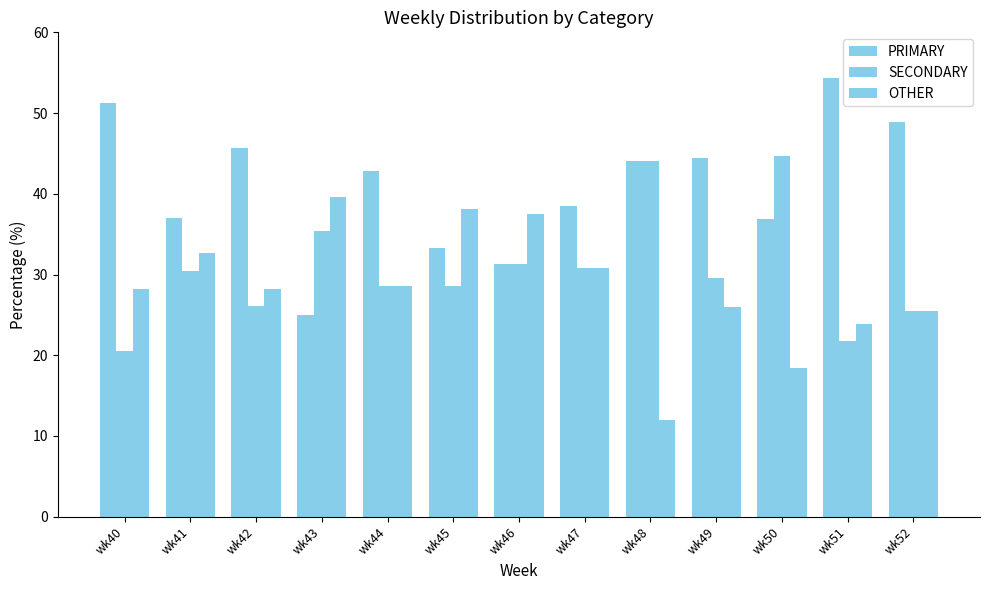

Does the chart contain any negative values?

No